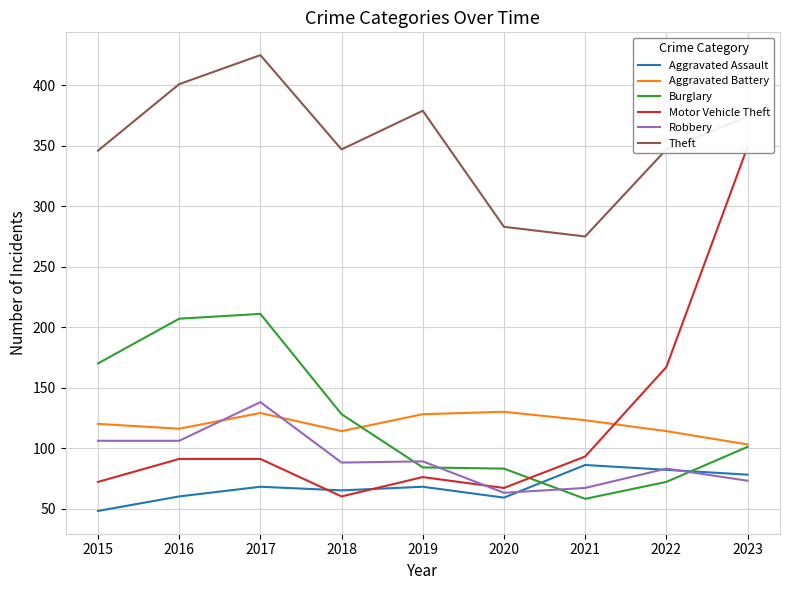

True or false: Robbery has a value of 73 at 2023.

True